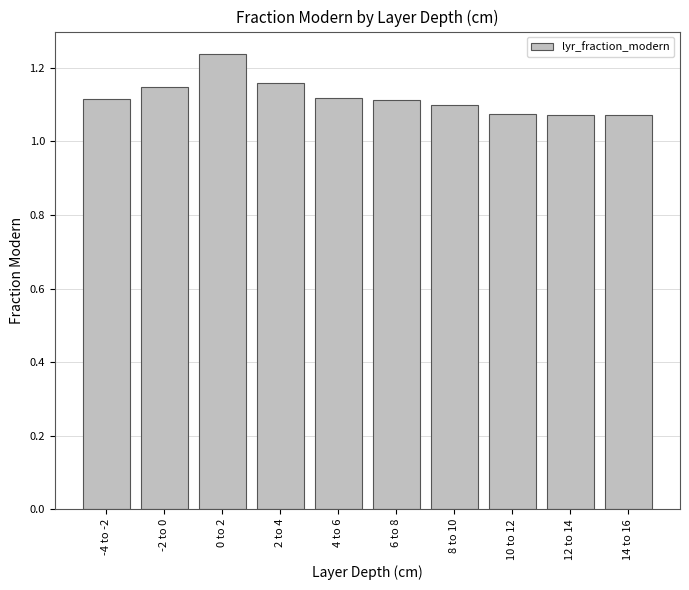

Count the values in the range 1 to 2.

10